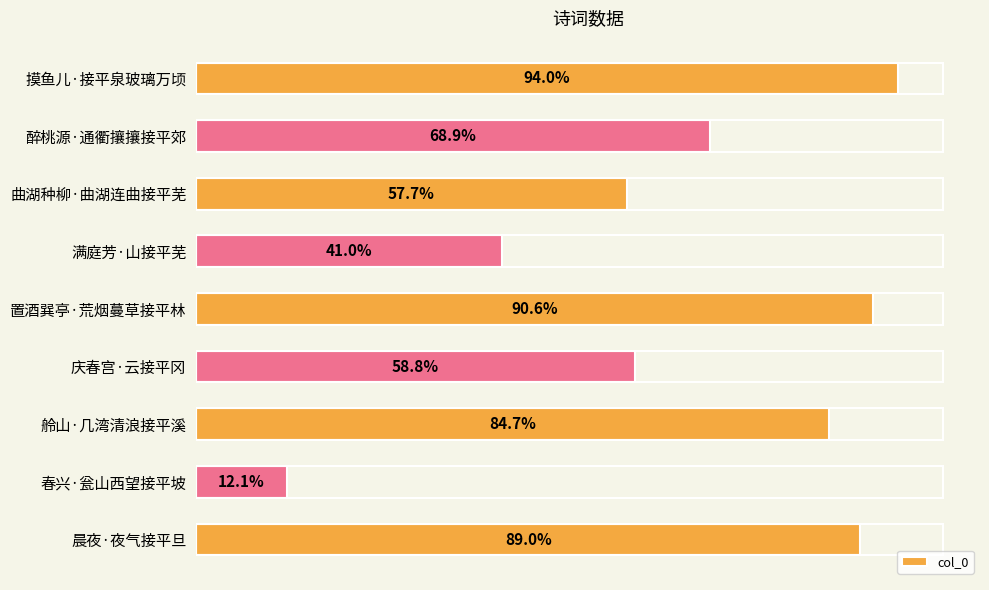

Are the bars horizontal?

Yes